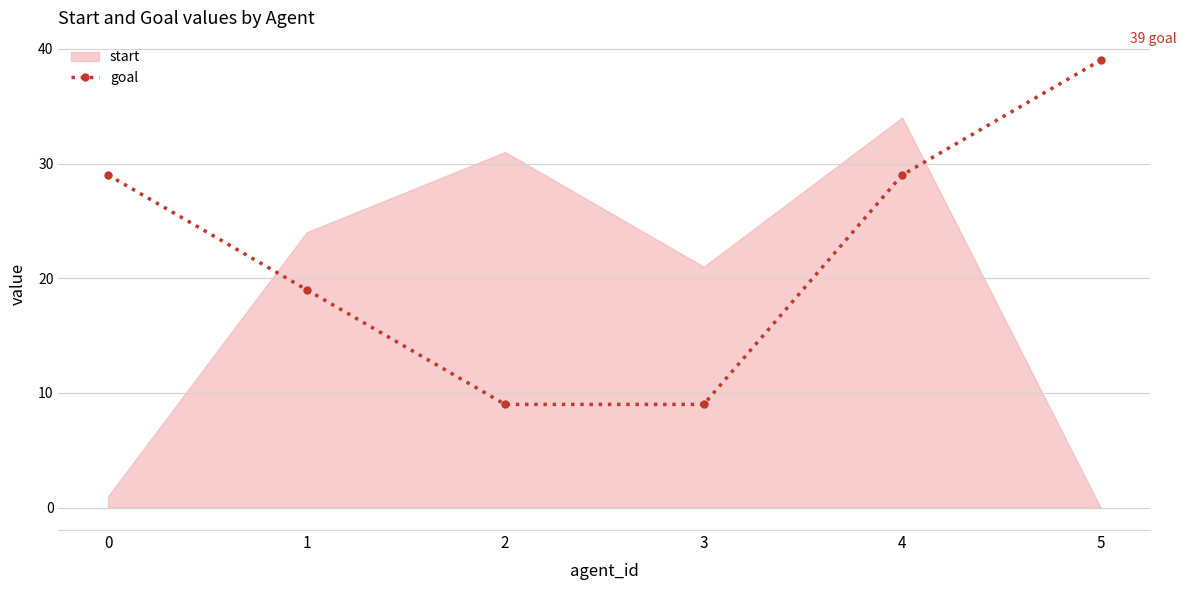

True or false: the data shows 62 at 5.

False